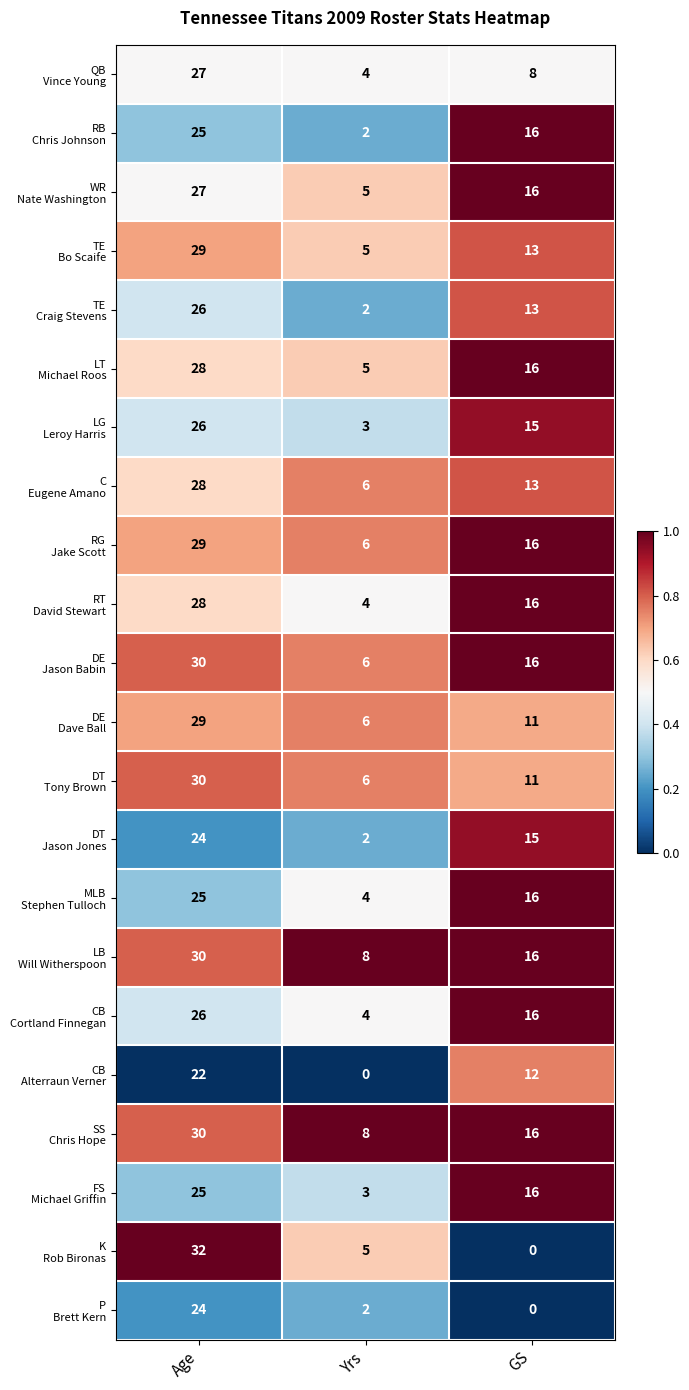

What is the spread (max minus min) of values at GS?

16